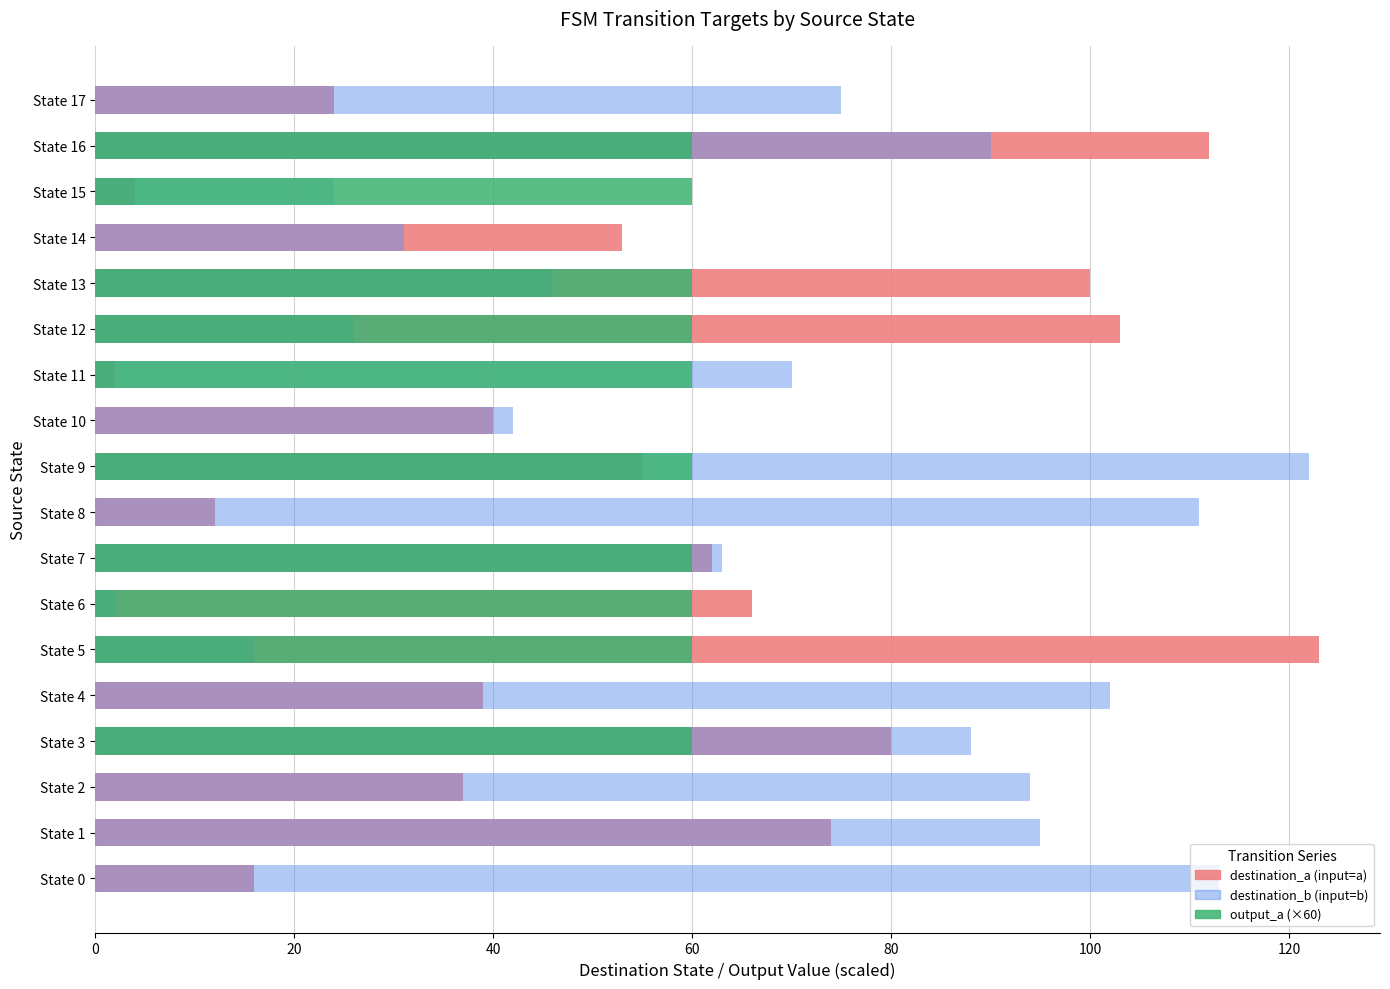

List the series in order of their overall mean, highest first.

destination_b (input=b), destination_a (input=a), output_a (×60)